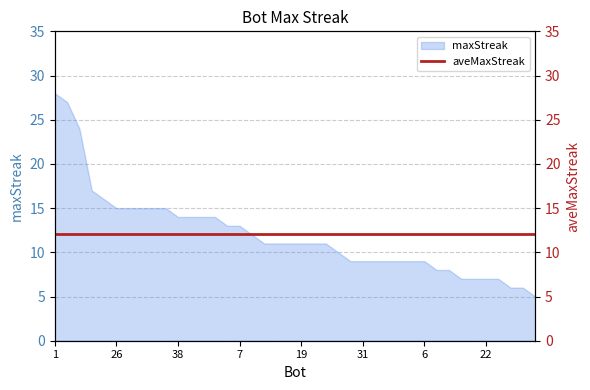

Reading right to left, extract all data points from this chart.

3=5	16=6	25=6	8=7	22=7	29=7	30=7	20=8	36=8	6=9	10=9	15=9	17=9	18=9	31=9	35=9	28=10	4=11	5=11	19=11	21=11	23=11	32=11	39=12	7=13	34=13	13=14	33=14	37=14	38=14	0=15	2=15	11=15	14=15	26=15	9=16	12=17	27=24	24=27	1=28